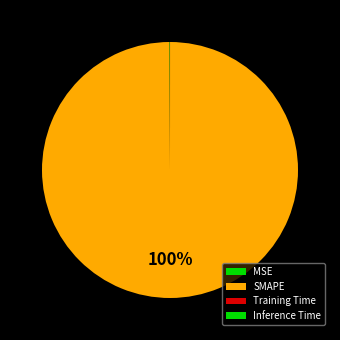

Which category accounts for the majority?

SMAPE